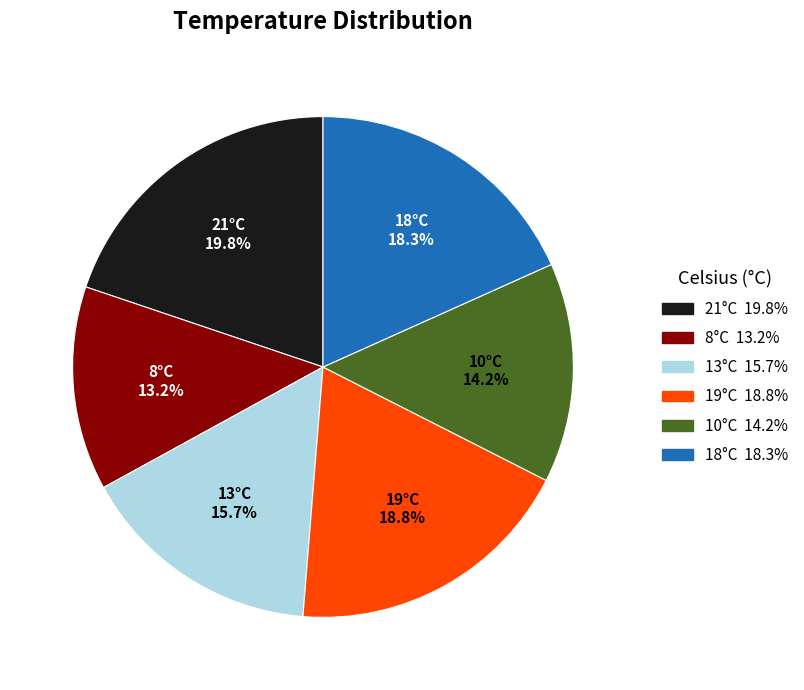

Does 18°C represent more than half of the total?

No